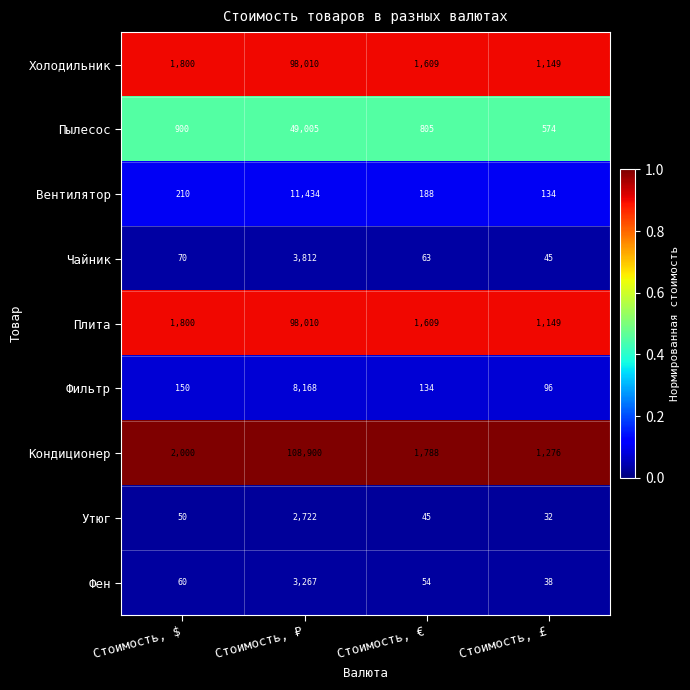

The value of Утюг at Стоимость, € is 45. True or false?

True